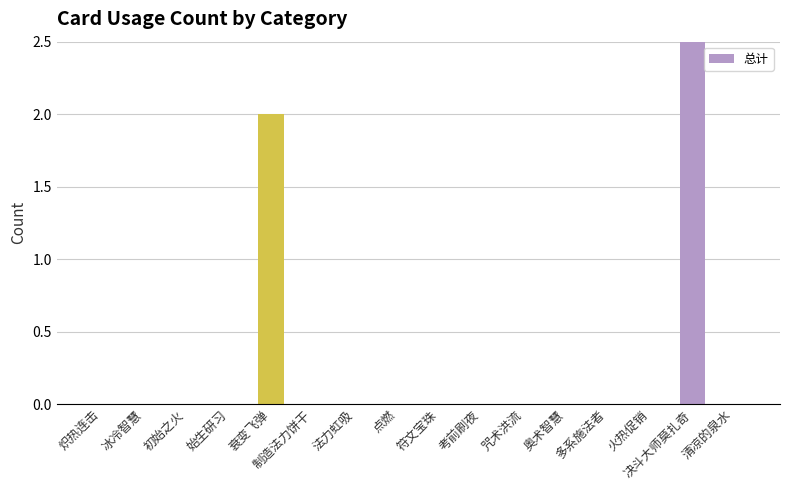

What is the label of the 9th bar from the left?

符文宝珠